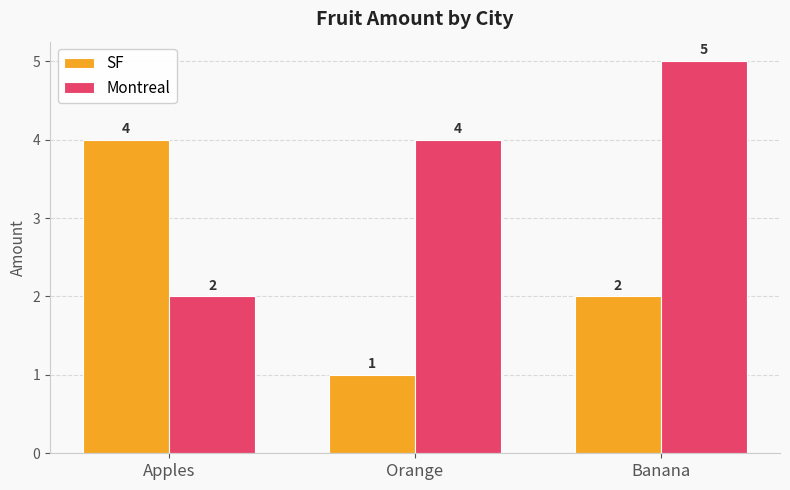

How many bars are there in each group?

2